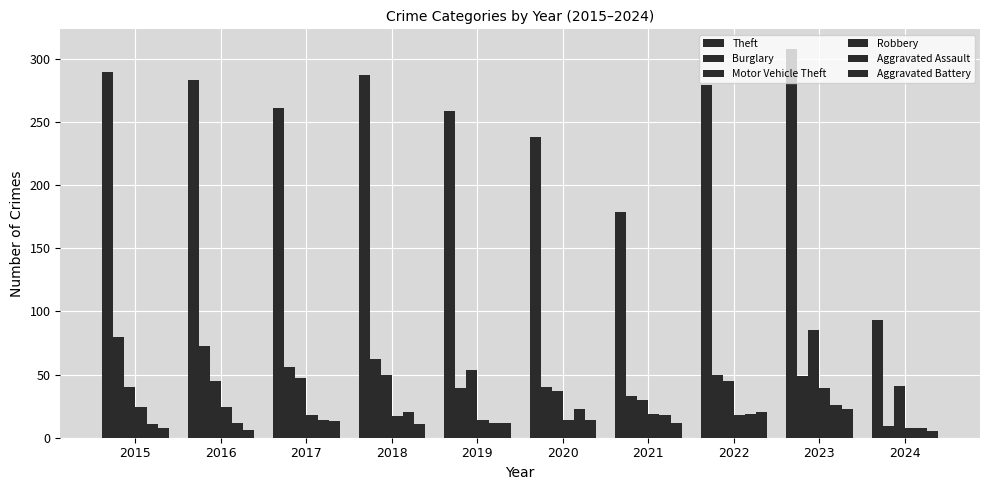

How many data points does each series have?

10